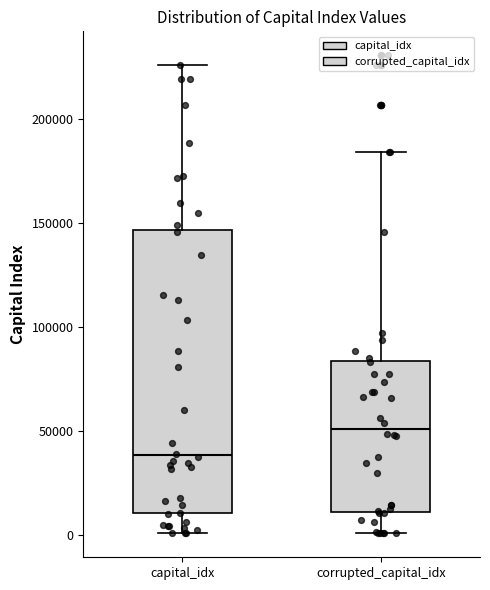

Which box's median line is the lowest?

capital_idx